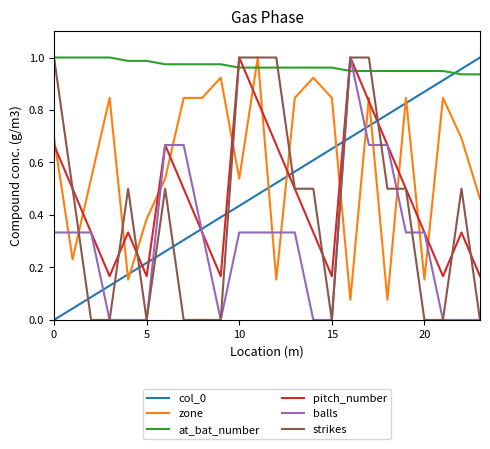

Which series has the largest total across all categories?

at_bat_number